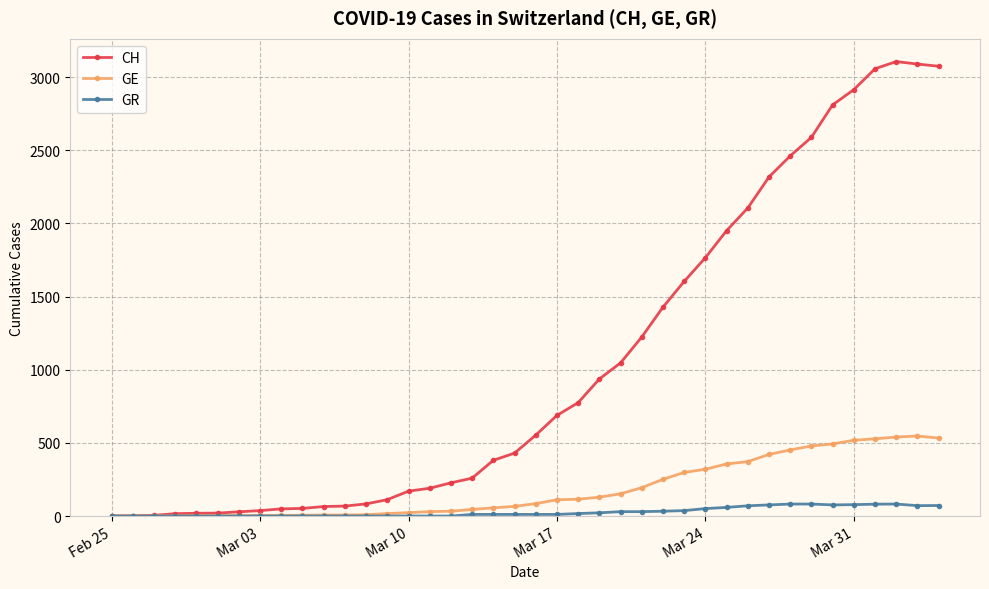

Which series has the largest total across all categories?

CH